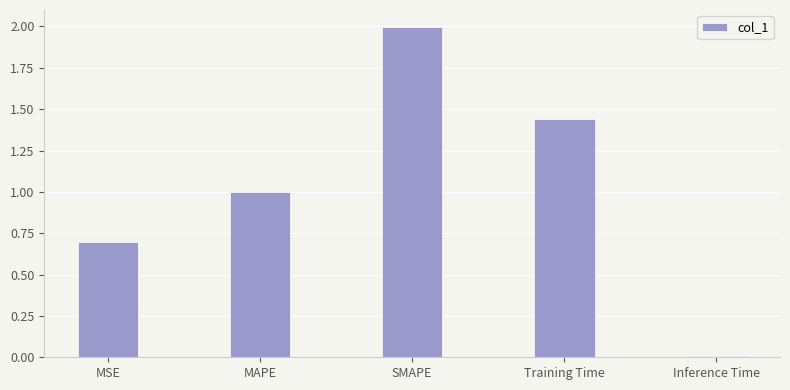

Which label corresponds to the largest value in the chart?

SMAPE